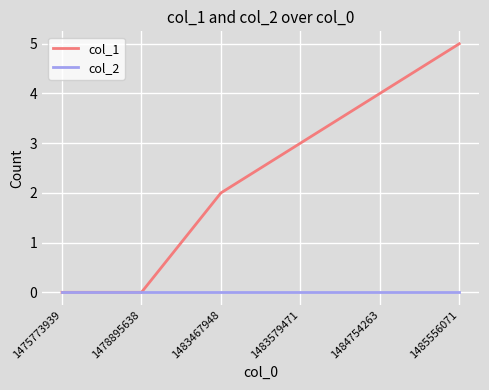

How many distinct data groups are displayed?

2